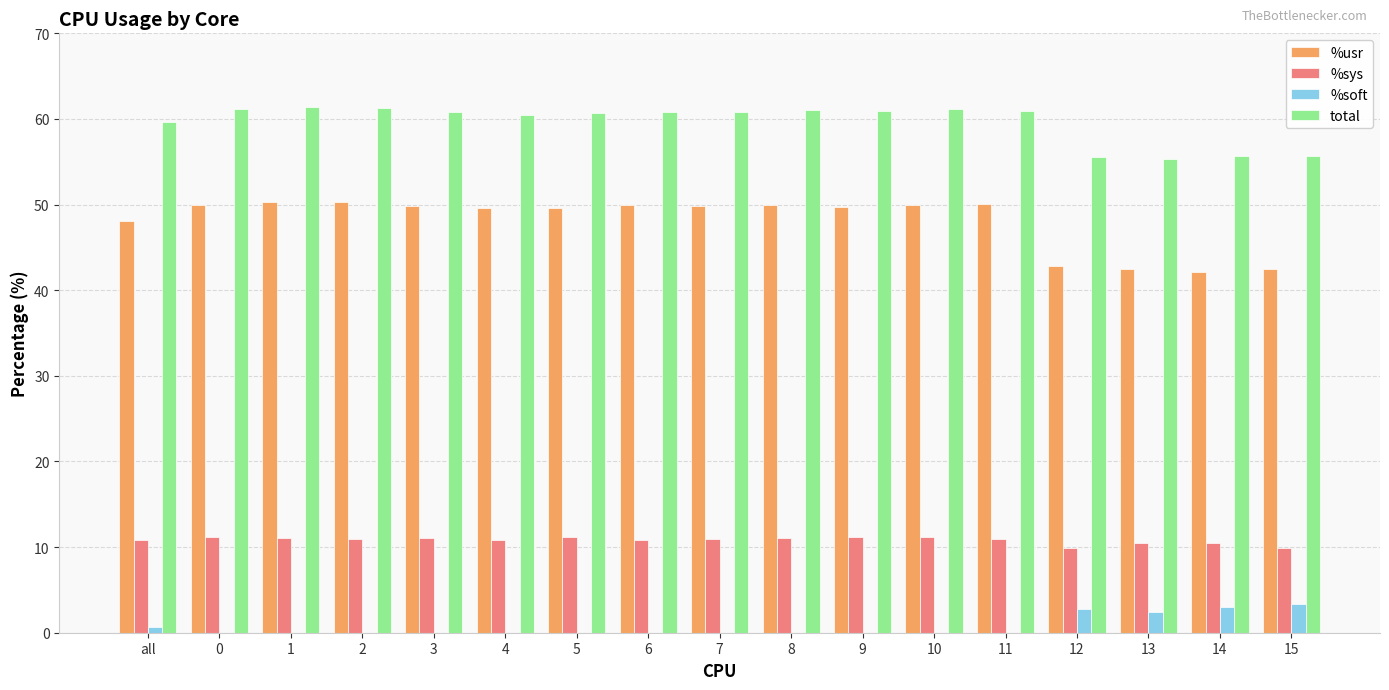

Count the number of categories in the chart.

17